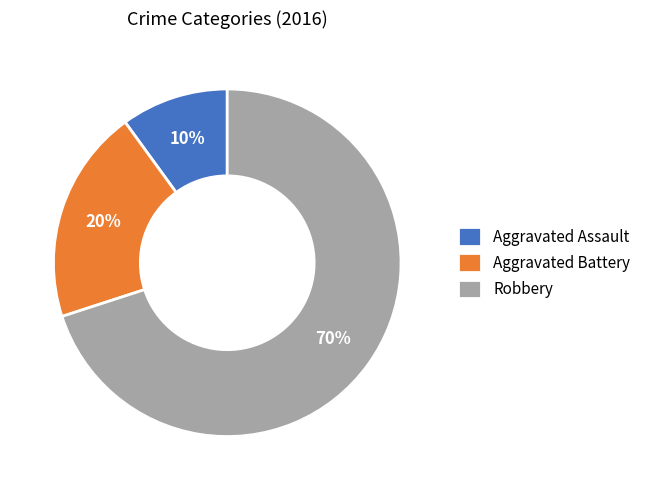

Count the number of slices in the pie.

3